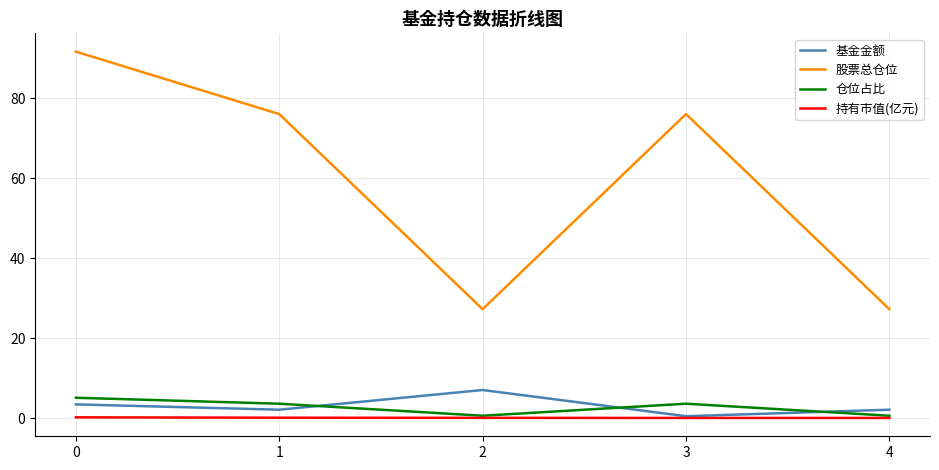

True or false: 基金金额 has more than 0 points higher than both neighbors.

True